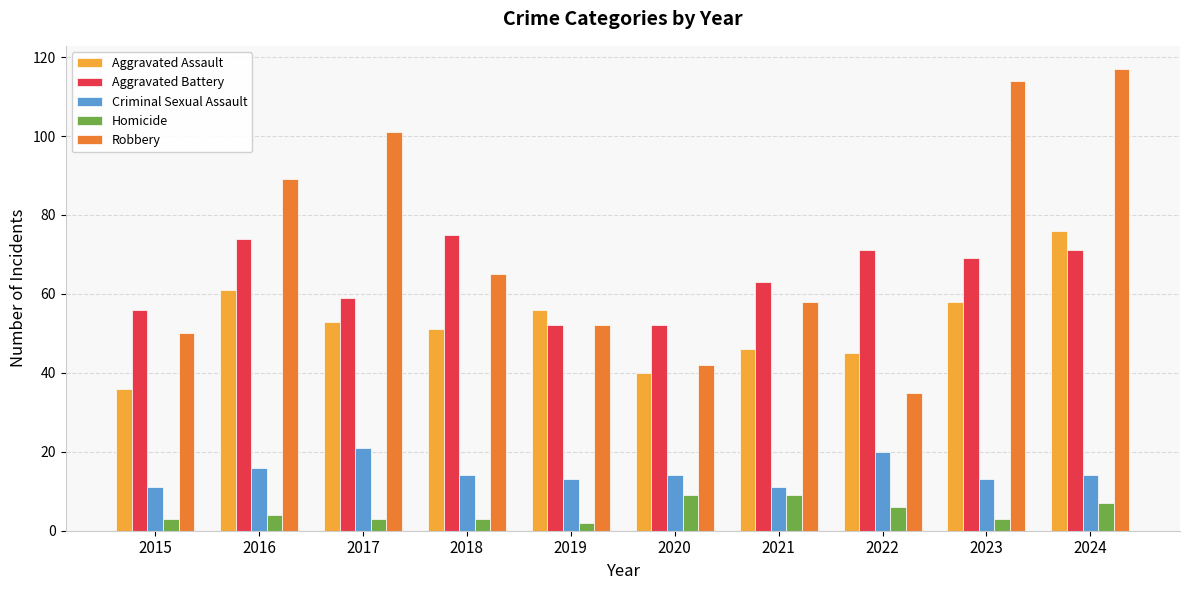

Is it true that Aggravated Battery equals 127 at 2024?

False